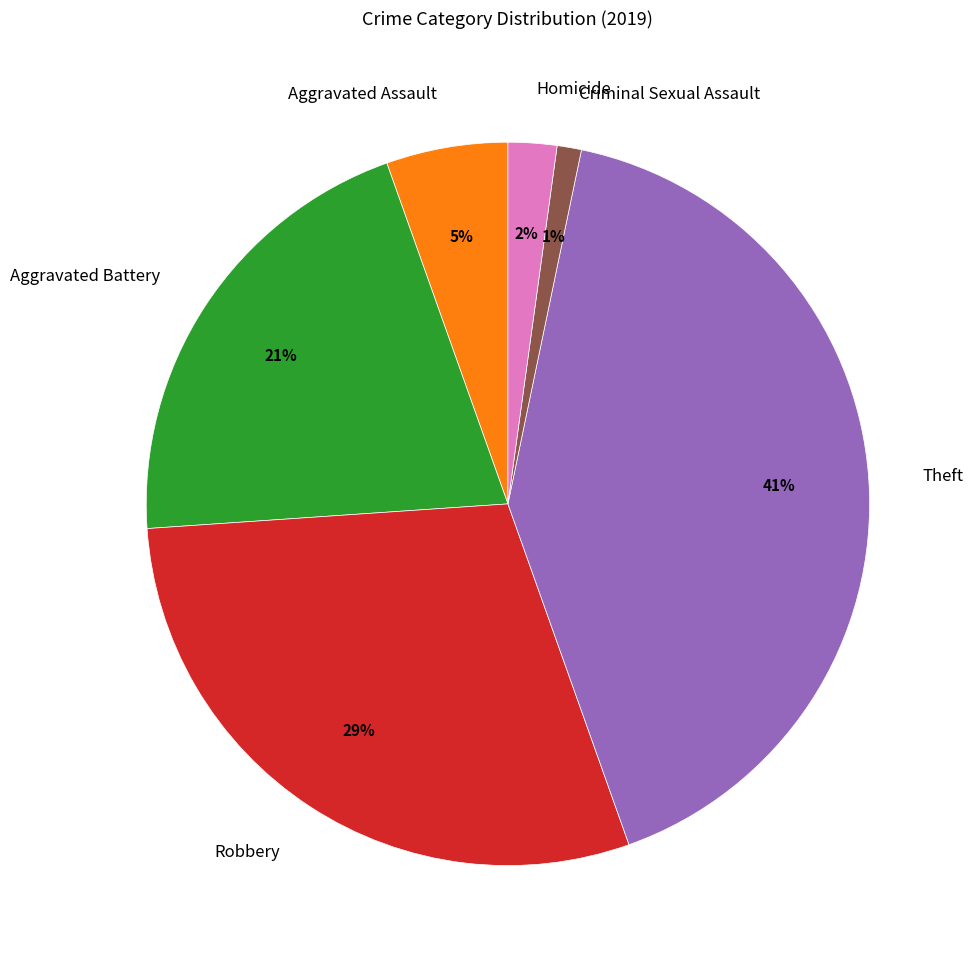

Is the sum of Theft and Criminal Sexual Assault greater than half?

No